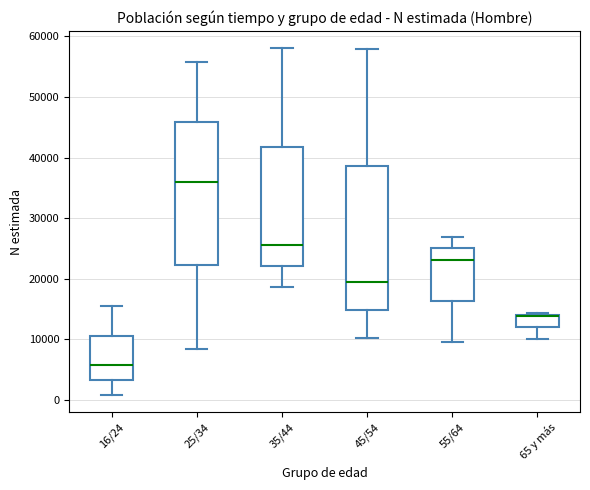

Reading left to right, transcribe this box plot: for each box, give where its median line is, the range the box spans, and where its two whiskers end, as read against the y-axis. The values are not printed on the chart, so give them approximately, as read against the axis.

16/24: median 6000, box 3000 to 11000, whiskers 1000 to 15000
25/34: median 36000, box 22000 to 46000, whiskers 8000 to 56000
35/44: median 26000, box 22000 to 42000, whiskers 19000 to 58000
45/54: median 19000, box 15000 to 39000, whiskers 10000 to 58000
55/64: median 23000, box 16000 to 25000, whiskers 10000 to 27000
65 y más: median 14000 (drawn on the box's upper edge), box 12000 to 14000, whiskers 10000 to 14000